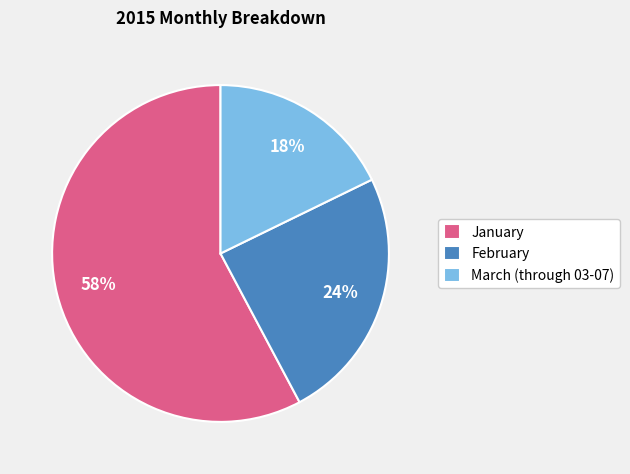

Is the sum of January and February greater than half?

Yes